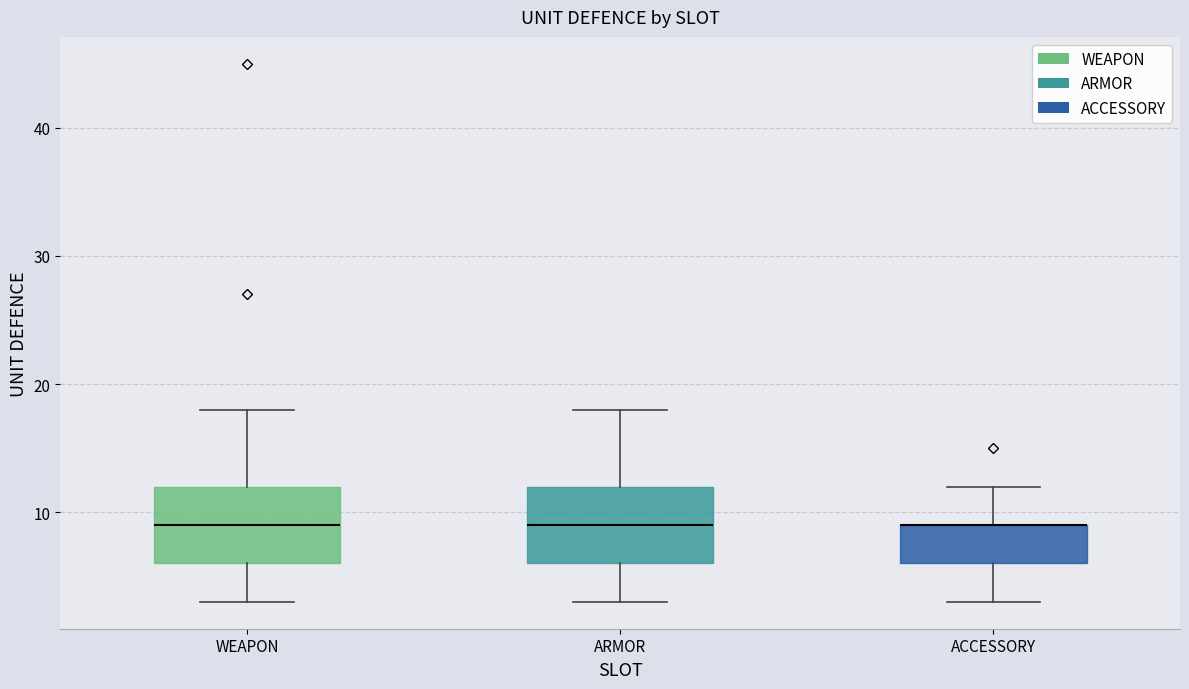

Reading left to right, transcribe this box plot: for each box, give where its median line is, the range the box spans, and where its two whiskers end, as read against the y-axis. The values are not printed on the chart, so give them approximately, as read against the axis.

WEAPON: median 9, box 6 to 12, whiskers 3 to 18
ARMOR: median 9, box 6 to 12, whiskers 3 to 18
ACCESSORY: median 9 (drawn on the box's upper edge), box 6 to 9, whiskers 3 to 12